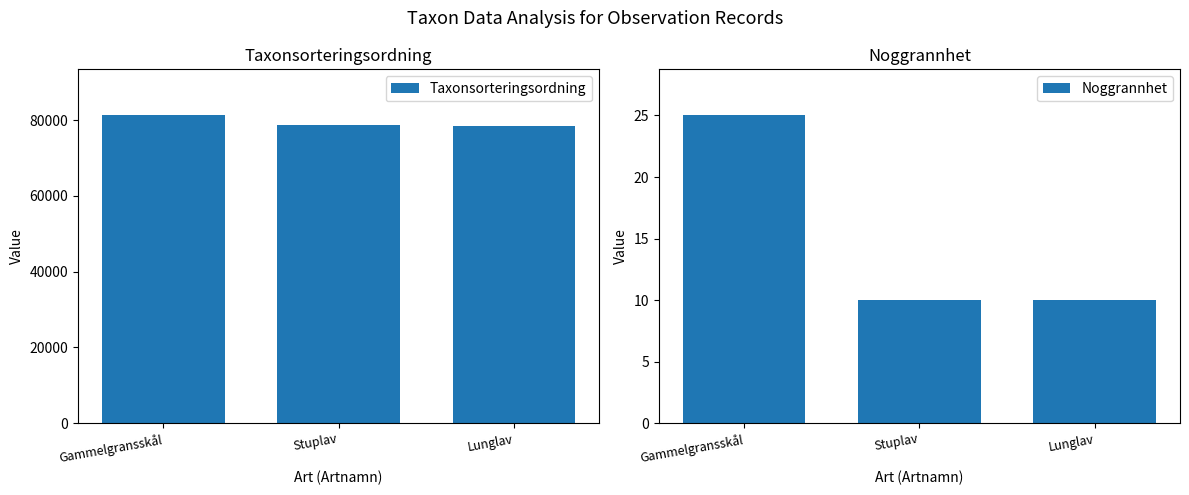

Rank the series by their average value, from highest to lowest.

Taxonsorteringsordning, Noggrannhet